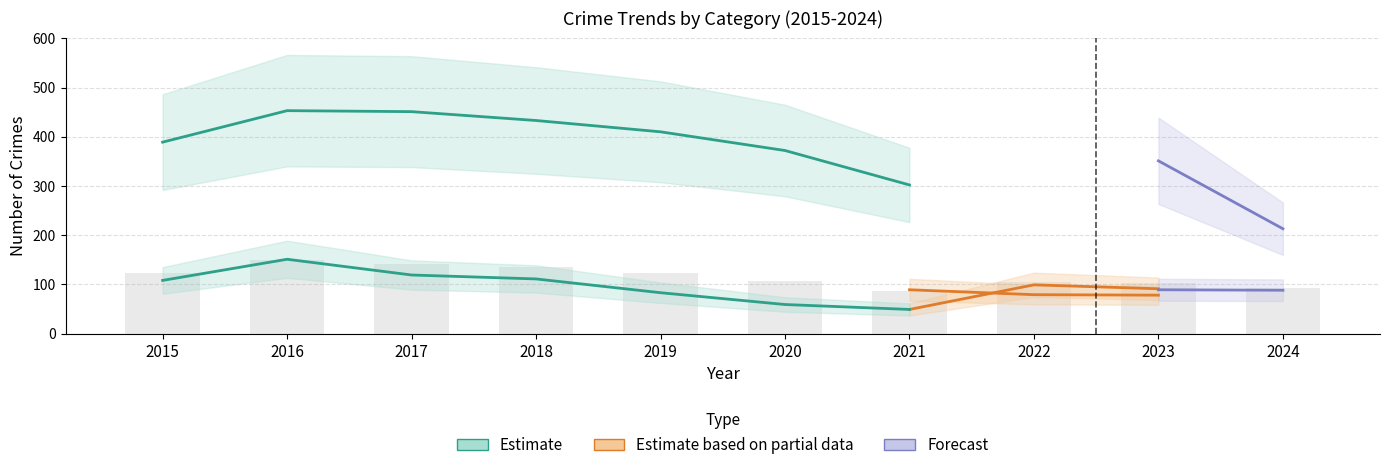

Read the Robbery value at 2018.

111